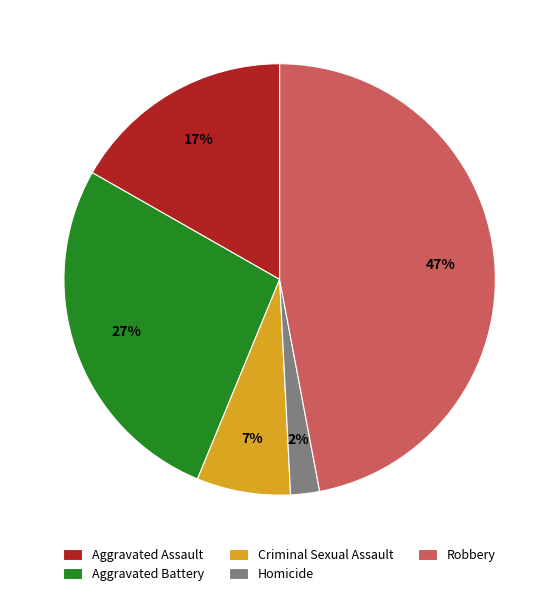

Does any single category account for the majority?

No